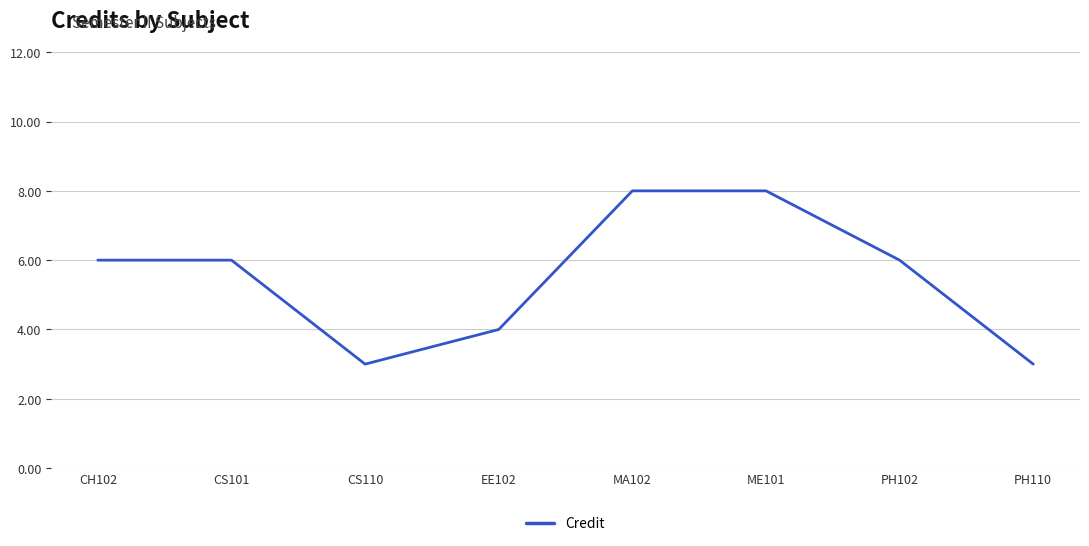

What position from the left is CS110?

3